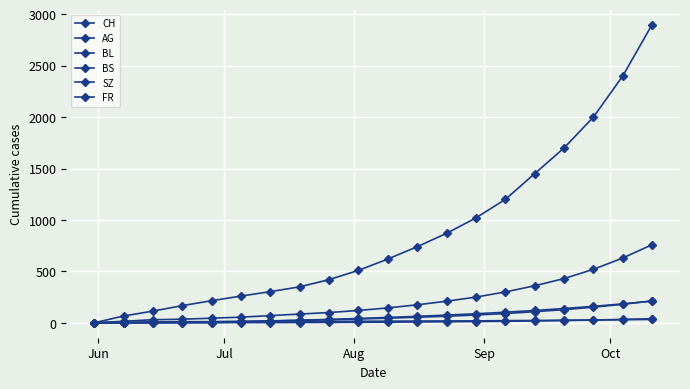

True or false: FR and SZ cross at least once.

True